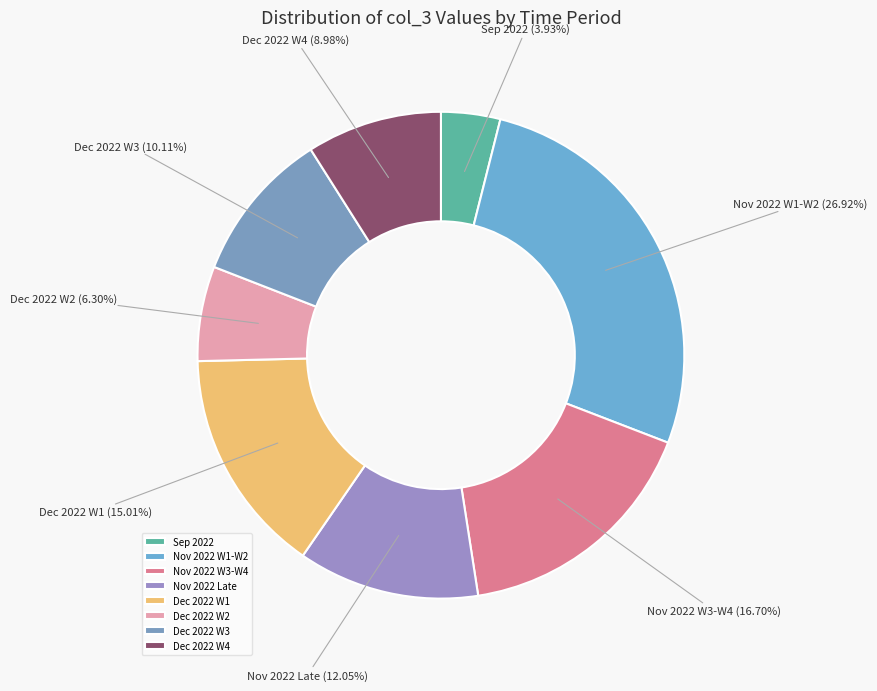

Count the number of slices in the pie.

8